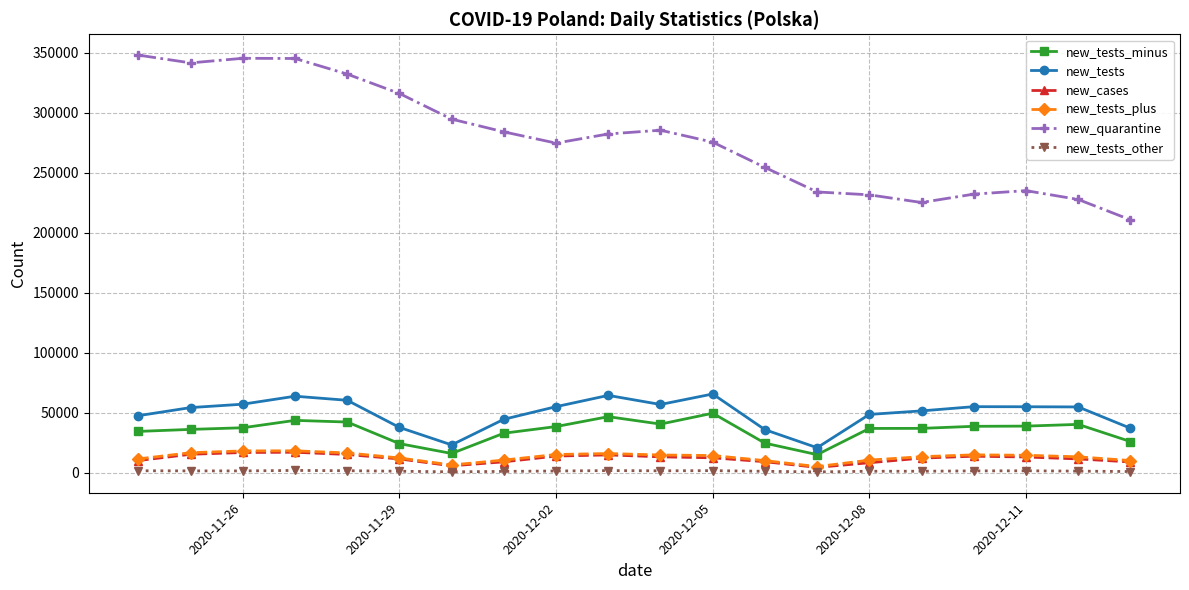

At how many categories does at least one series exceed 264284?

12